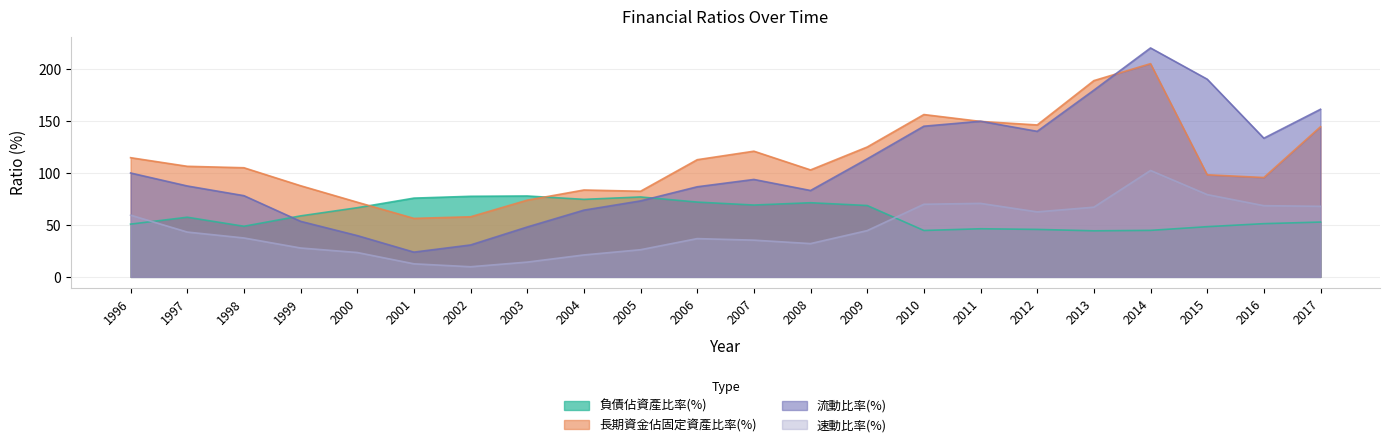

Rank the series at 2001 from lowest to highest value.

速動比率(%), 流動比率(%), 長期資金佔固定資產比率(%), 負債佔資產比率(%)